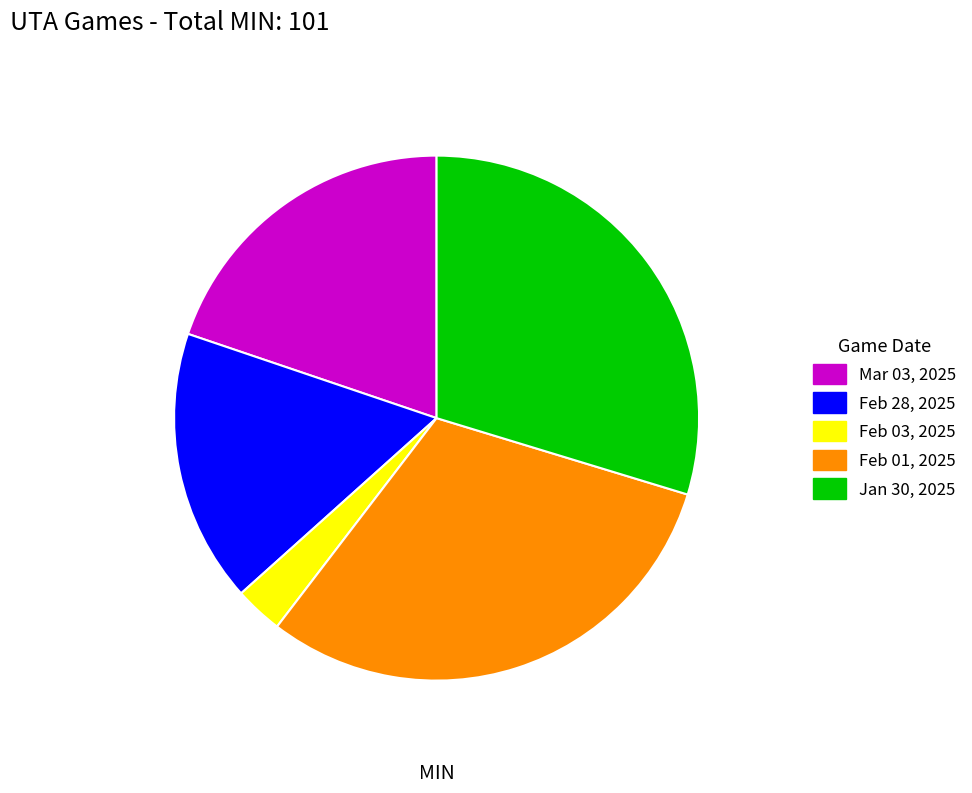

How many slices are in this pie chart?

5